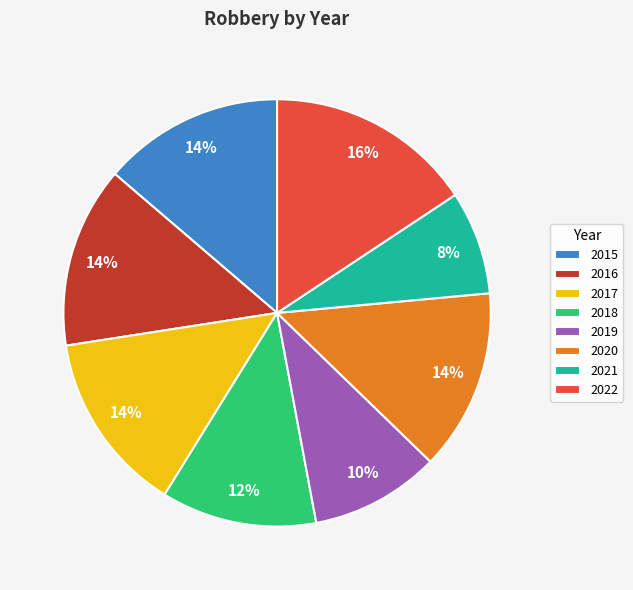

To the nearest percent, what is the combined percentage of 2021 and 2016?

22%